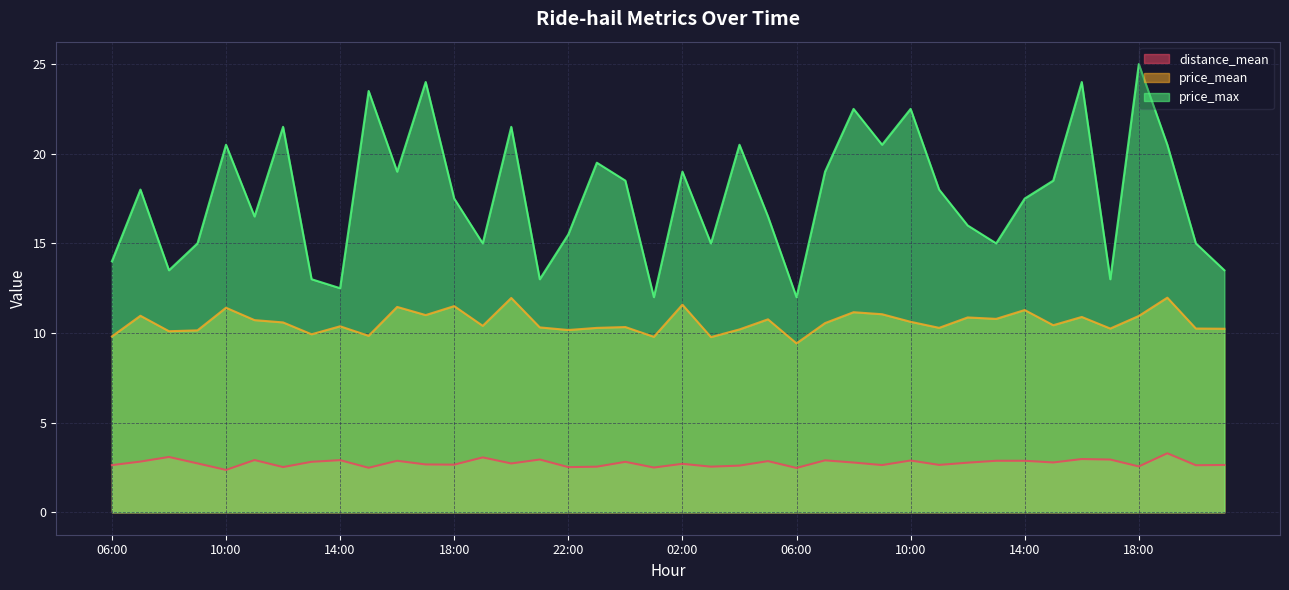

Which category has the highest value across all series?

18:00